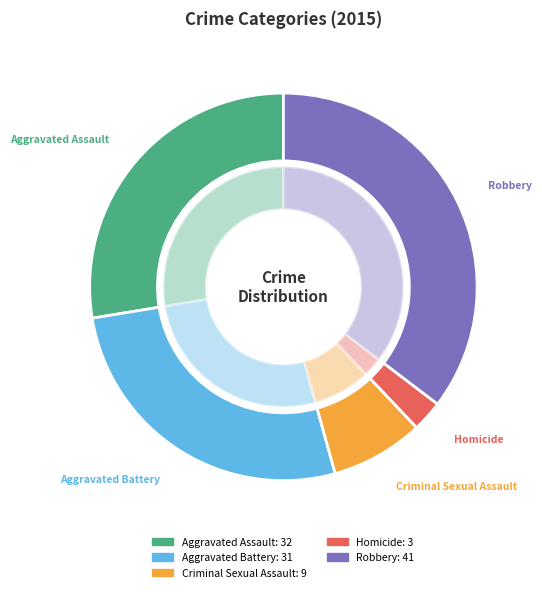

What is the change in value from Aggravated Assault to Aggravated Battery?

-1